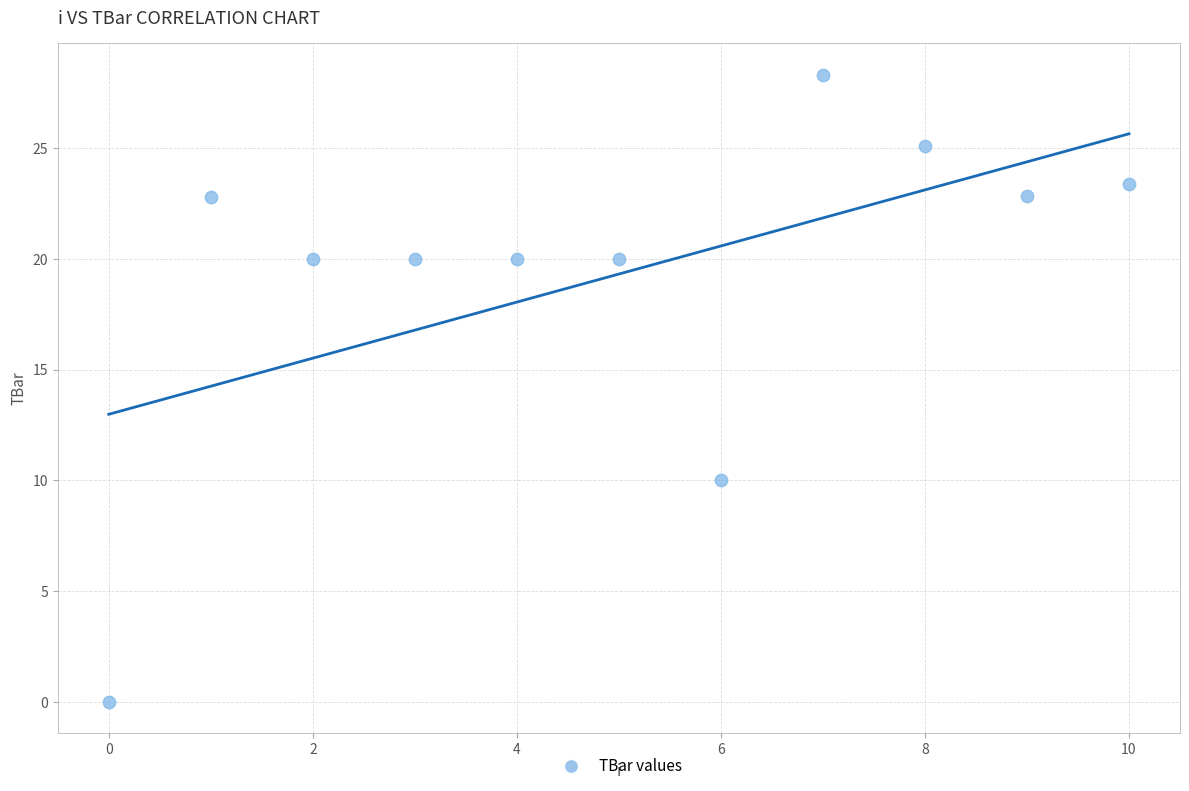

What Y value in the scatter plot is closest to 14?

10.0